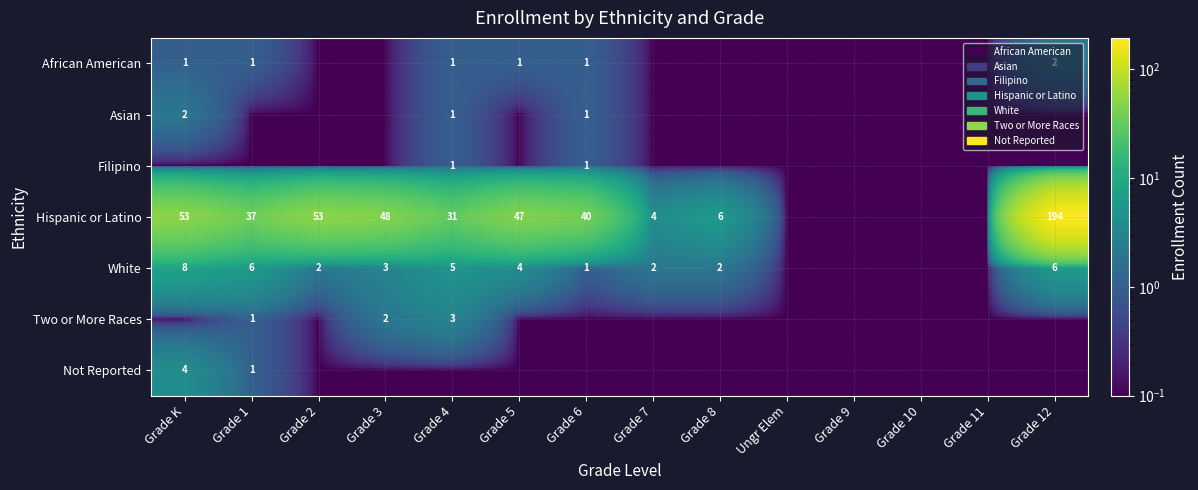

Is it true that White equals 4.0 at Grade 5?

True